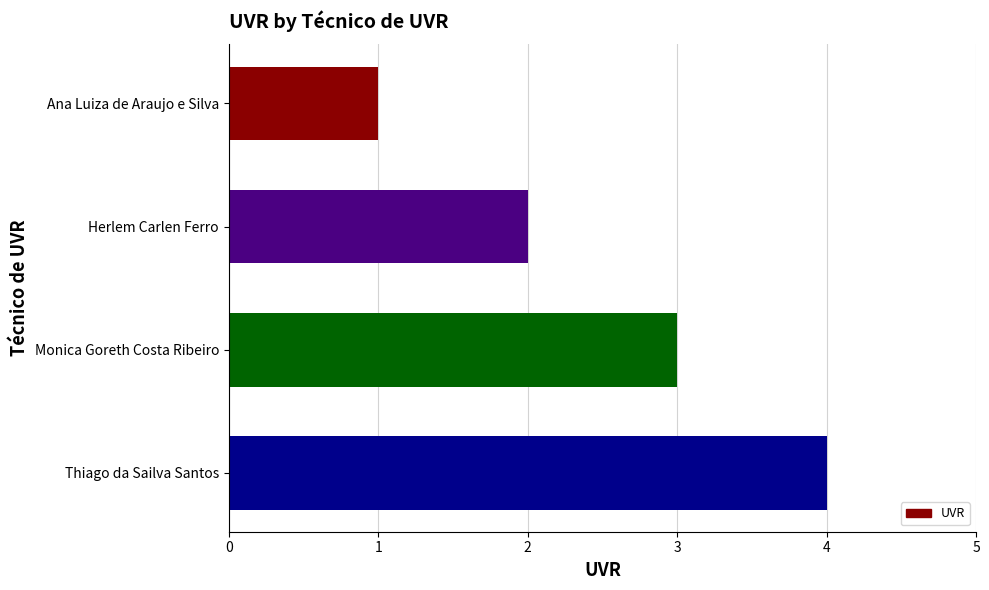

What is the difference between the maximum and minimum values?

3